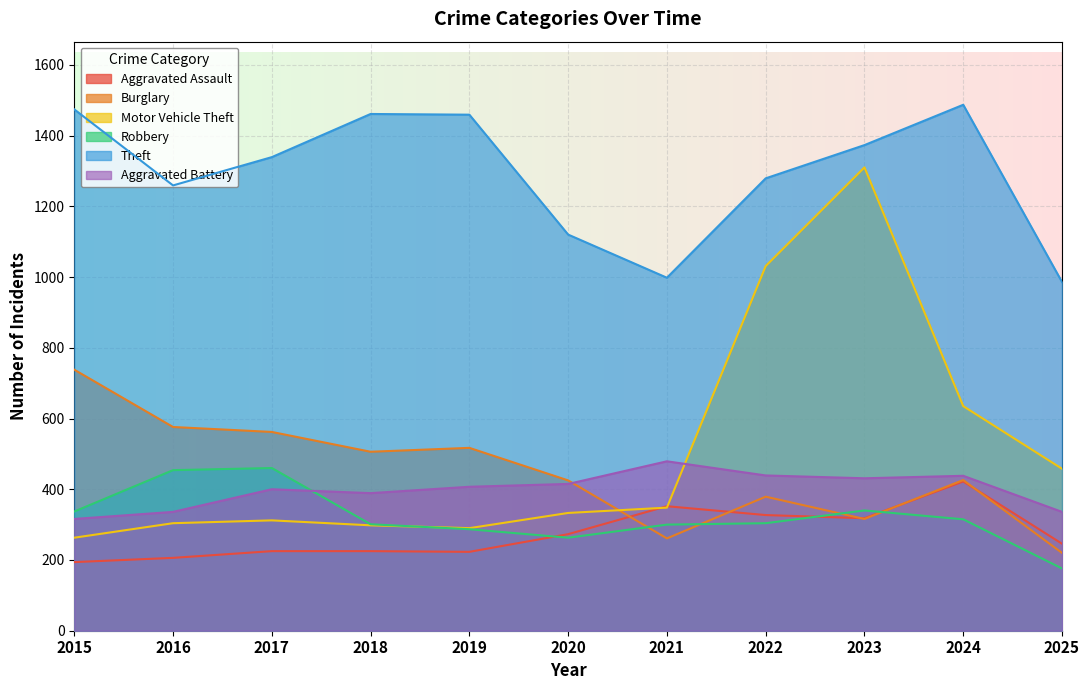

Where do Motor Vehicle Theft and Burglary first cross each other?

2020 and 2021